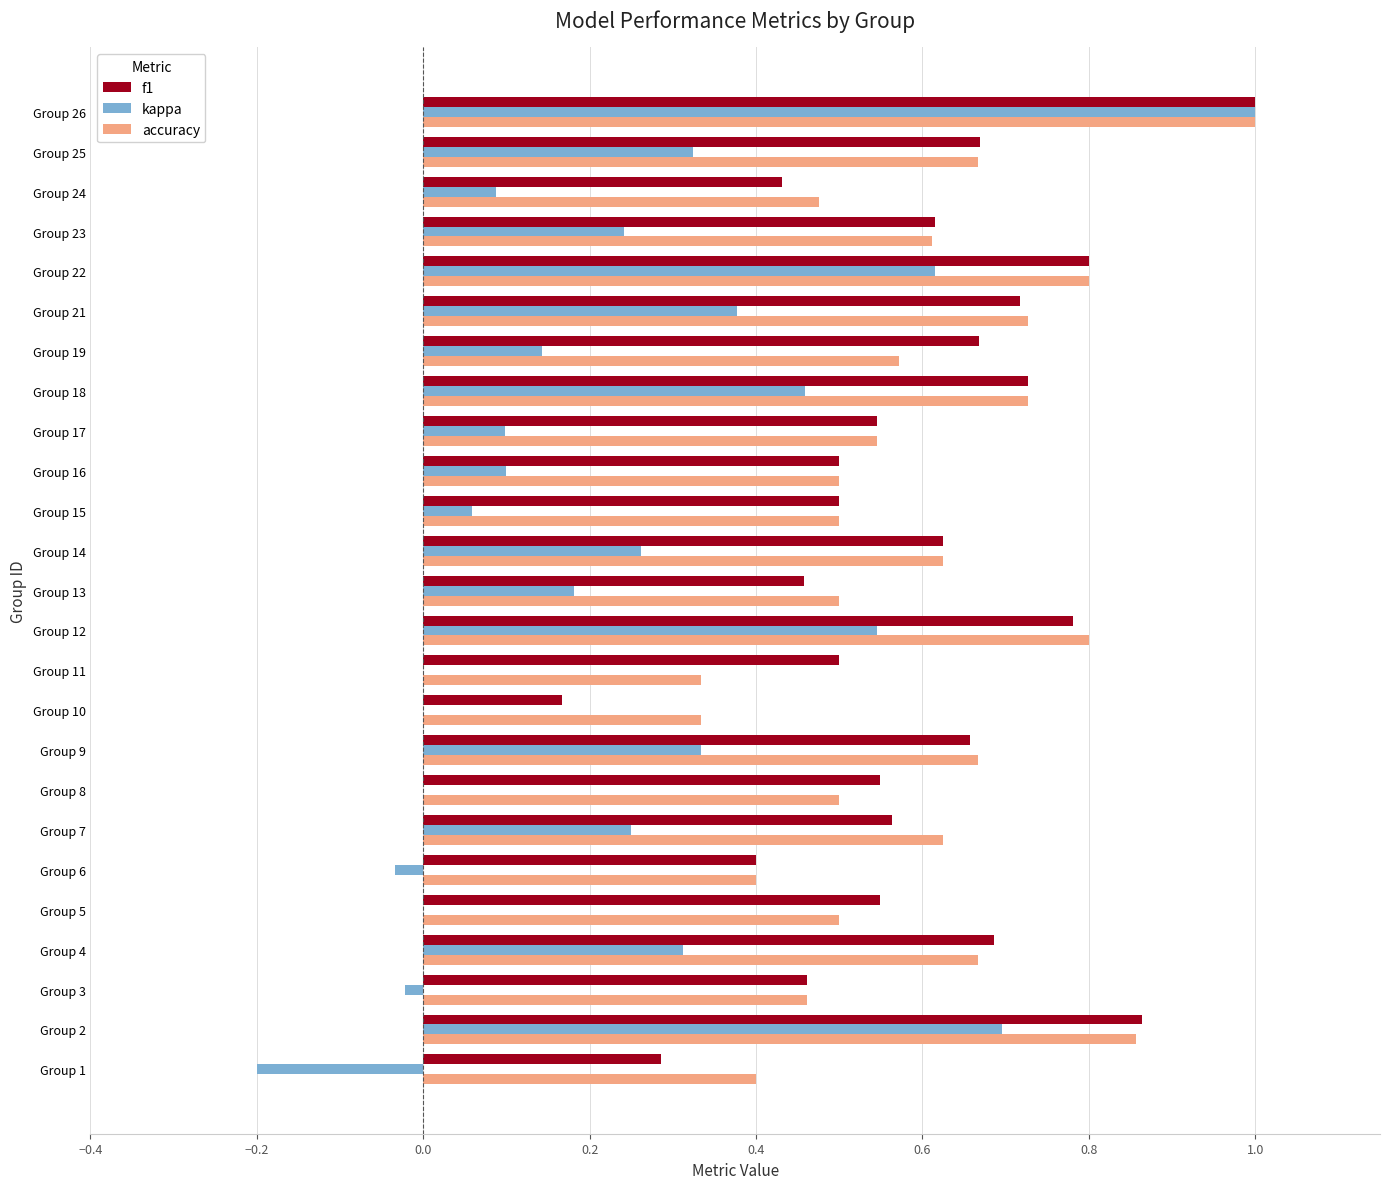

Count the number of data series in this chart.

3